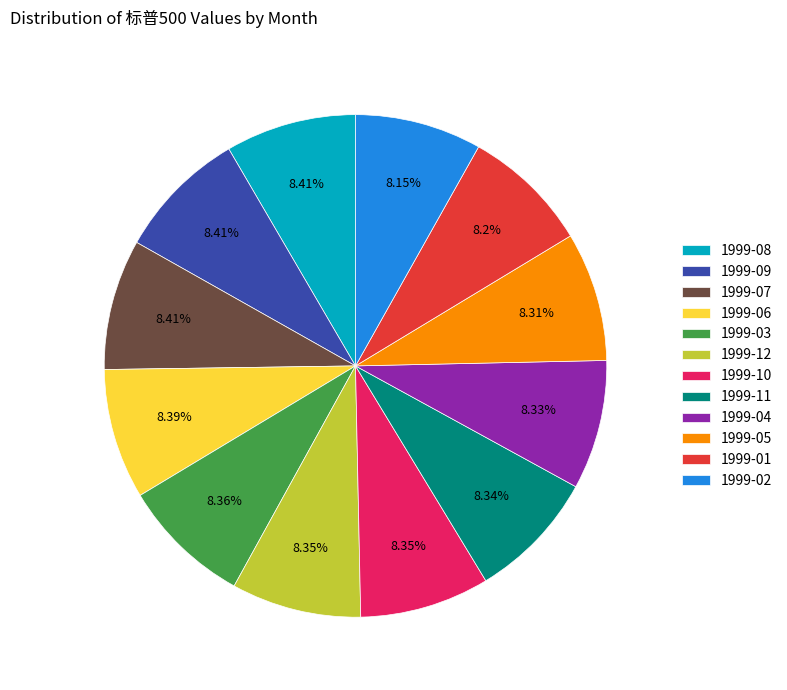

Does any single category account for the majority?

No